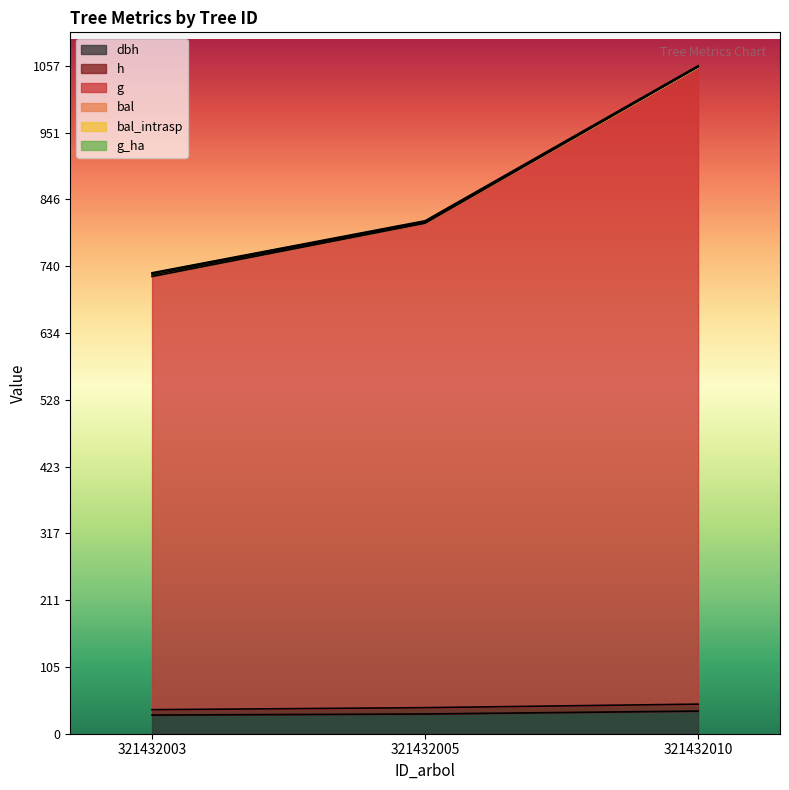

What is the sum of the g_ha values at 321432005 and 321432003?

1536.0